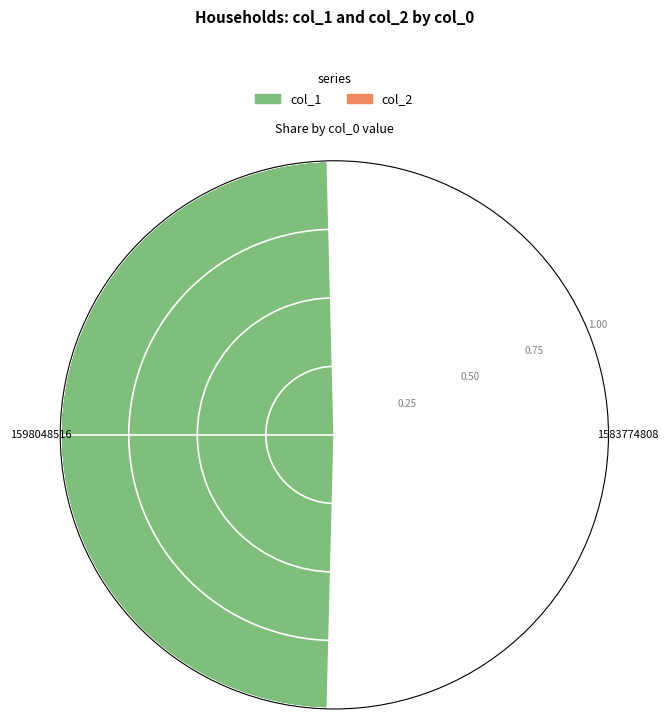

How many values are above zero?

1